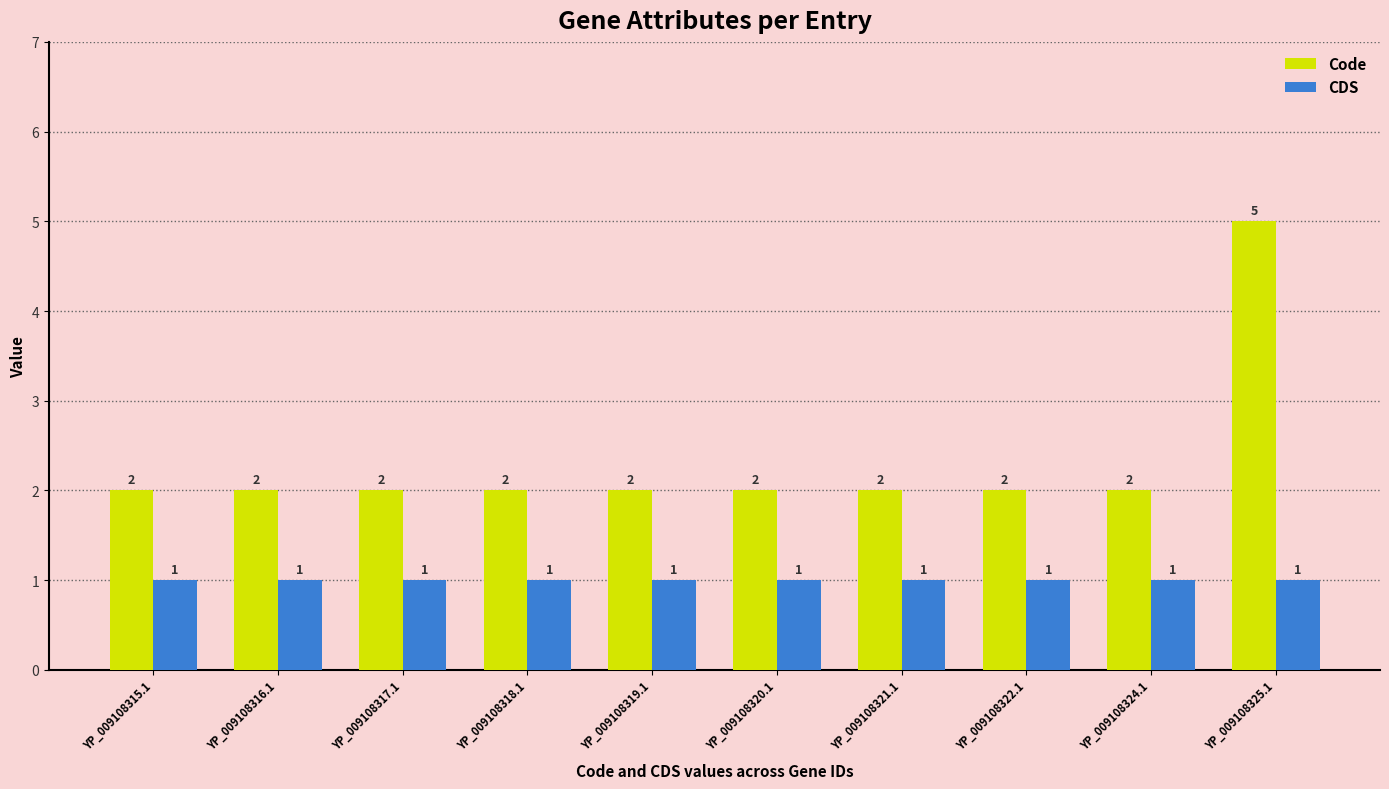

Reading left to right, extract all data points from this chart.

Code: 2	2	2	2	2	2	2	2	2	5
CDS: 1	1	1	1	1	1	1	1	1	1